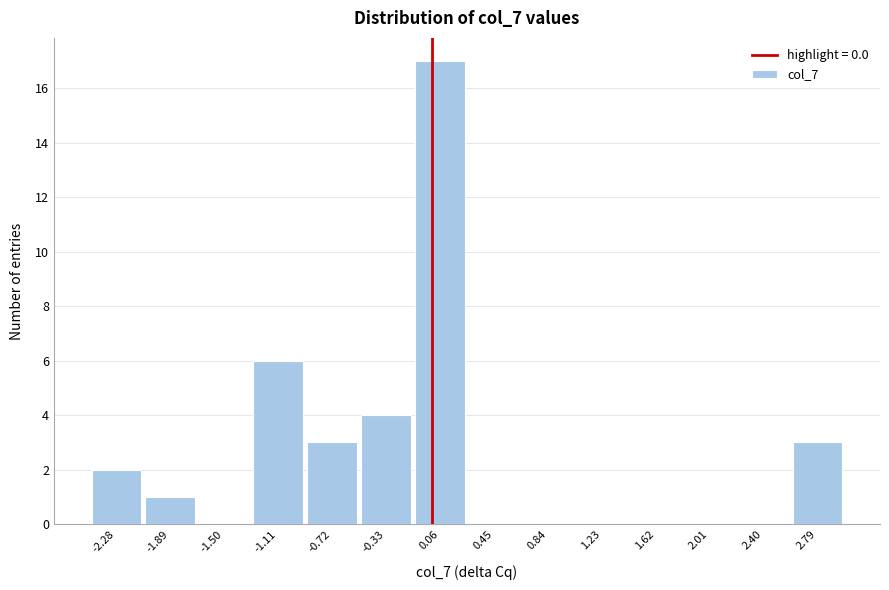

Which range on the x-axis has the tallest bar?

-0.15 to 0.25